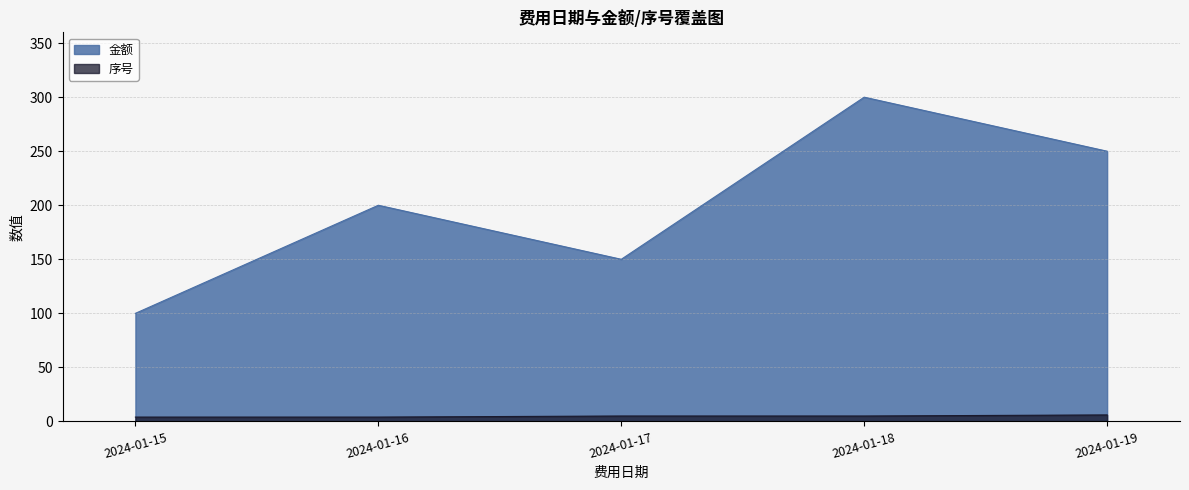

At which label does 序号 first exceed 5?

2024-01-19